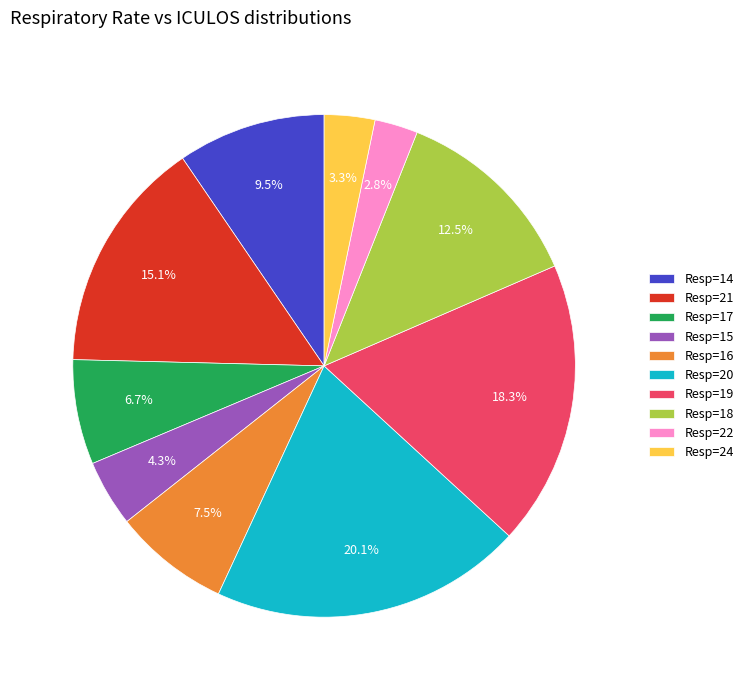

What is the largest slice in the pie chart?

Resp=20